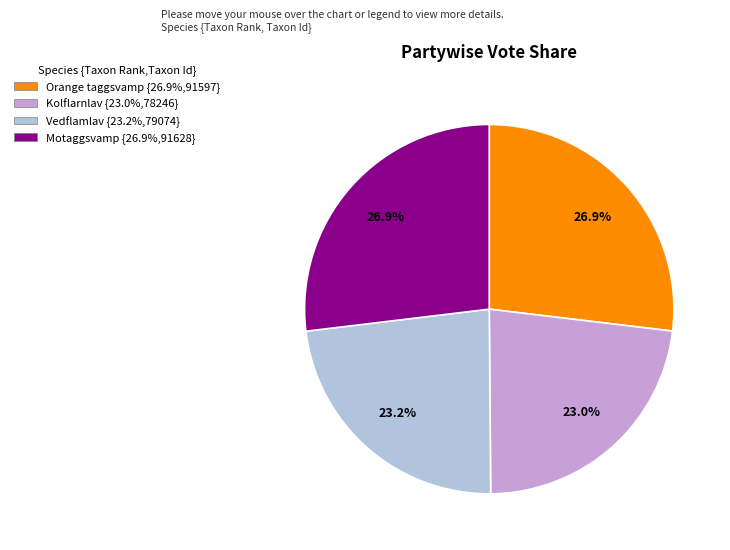

What is the ratio of the value at Orange taggsvamp to the value at Vedflamlav?

1.2